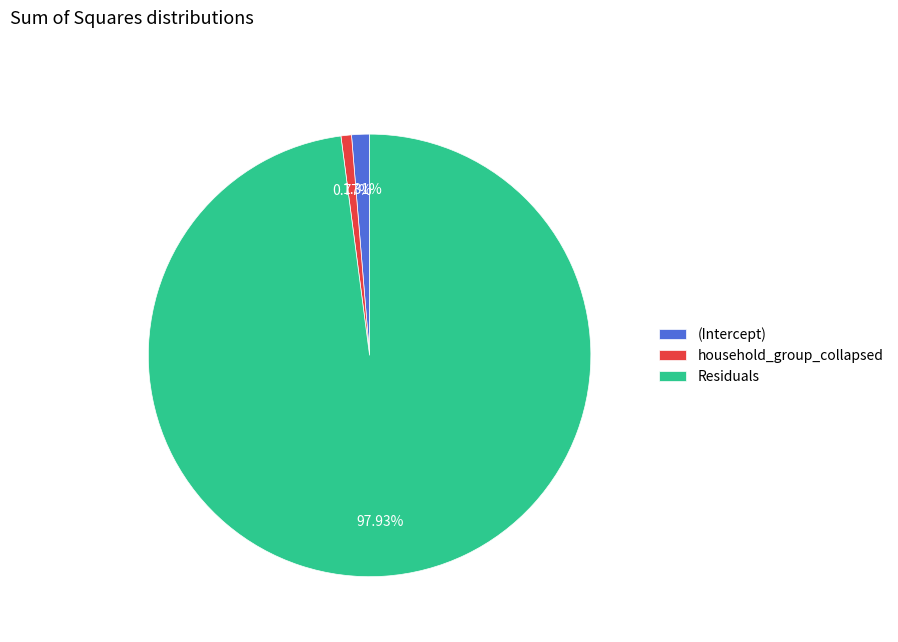

True or false: Residuals accounts for 85% of the total.

False